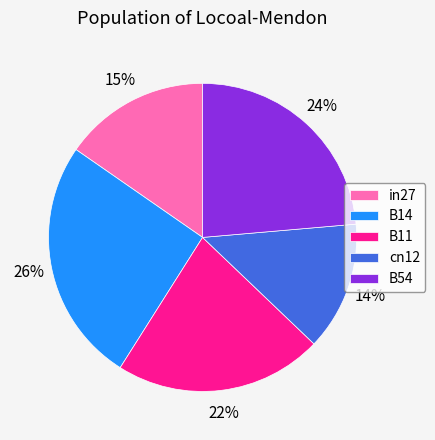

Do B14 and B11 together represent more than half of the pie?

No